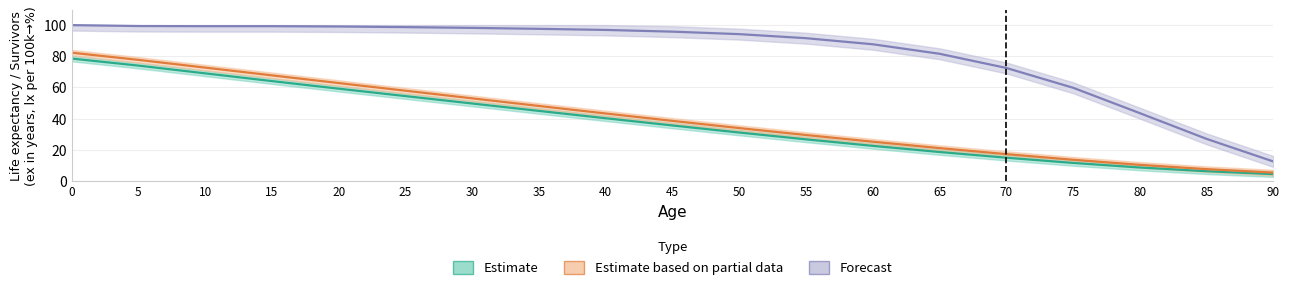

What is the maximum value shown in the chart?

100.0